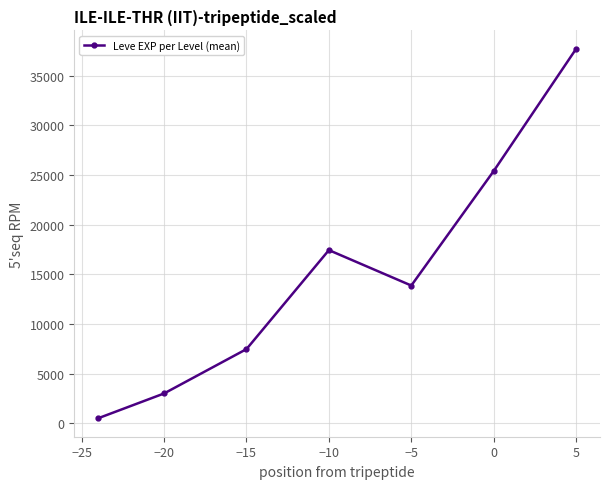

Reading right to left, extract all data points from this chart.

37715.0	25410.0	13876.7	17445.0	7475.0	3008.3	510.2